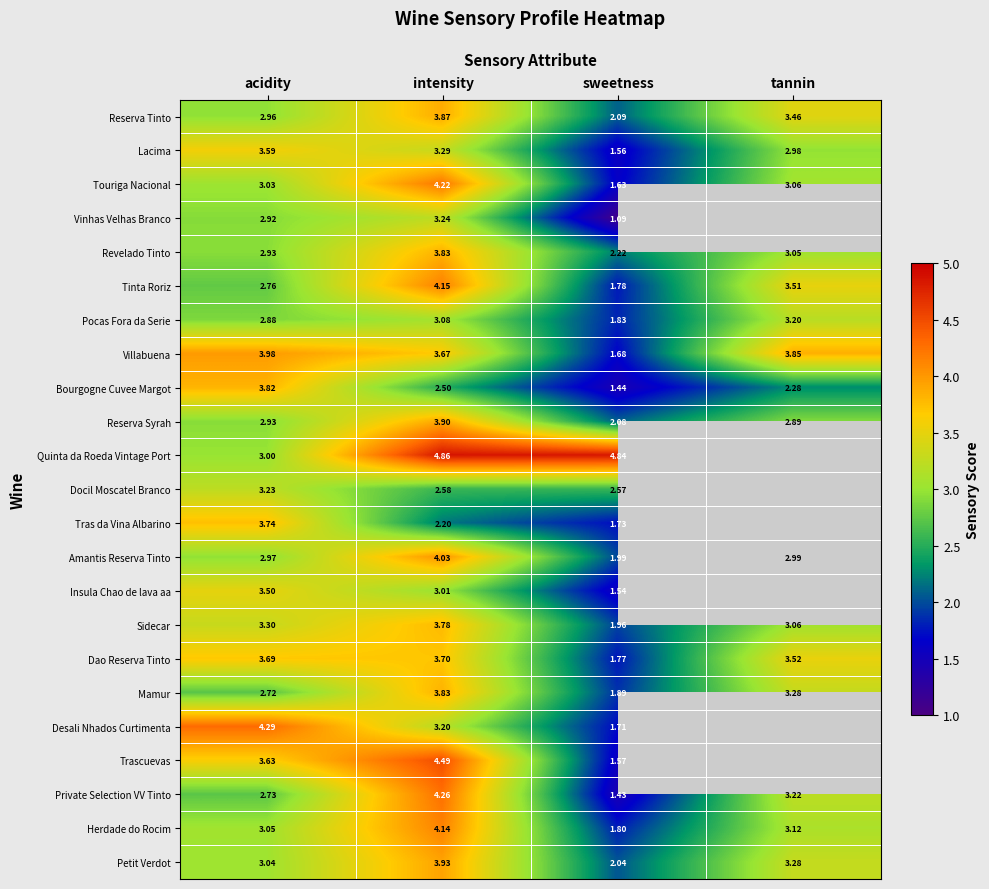

Which has a higher value, intensity or acidity?

intensity